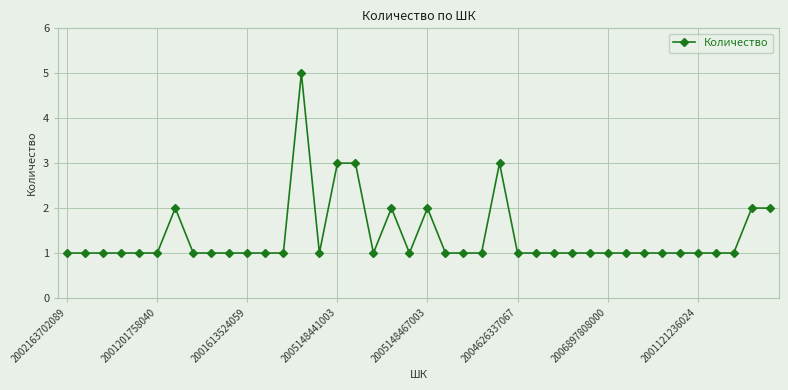

What is the sum of all values?

55